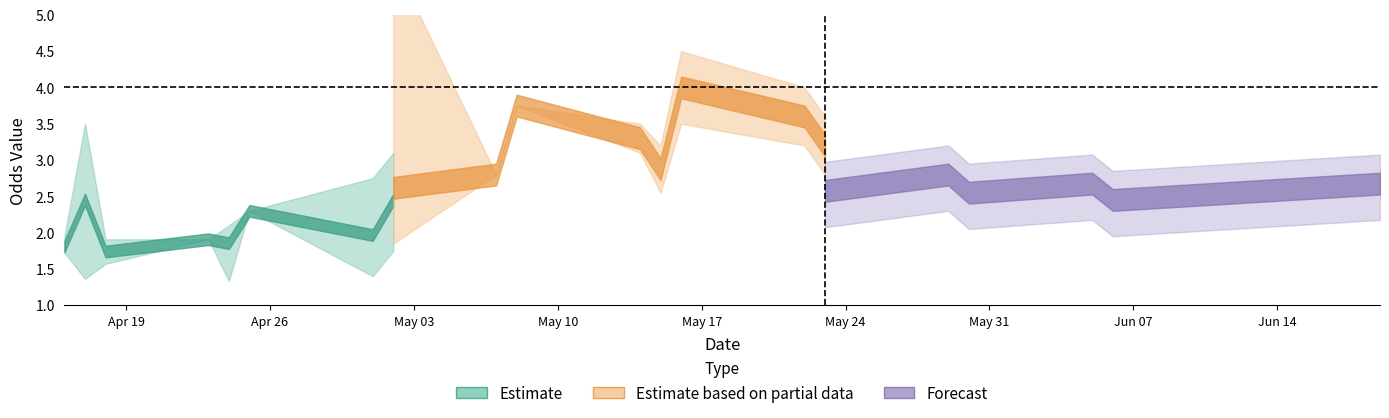

How many interior local peaks does the oddH_mean series have?

8